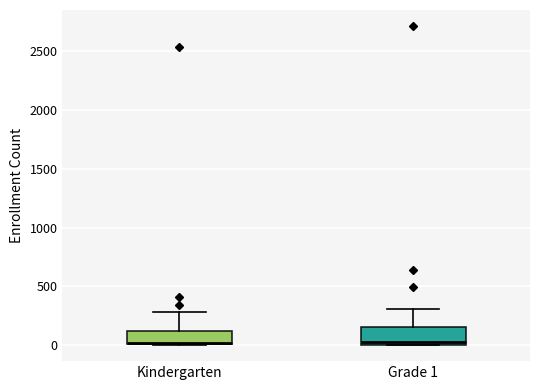

Reading left to right, transcribe this box plot: for each box, give where its median line is, the range the box spans, and where its two whiskers end, as read against the y-axis. The values are not printed on the chart, so give them approximately, as read against the axis.

Kindergarten: median 0, box 0 to 100, whiskers 0 to 300
Grade 1: median 50, box 0 to 150, whiskers 0 to 300